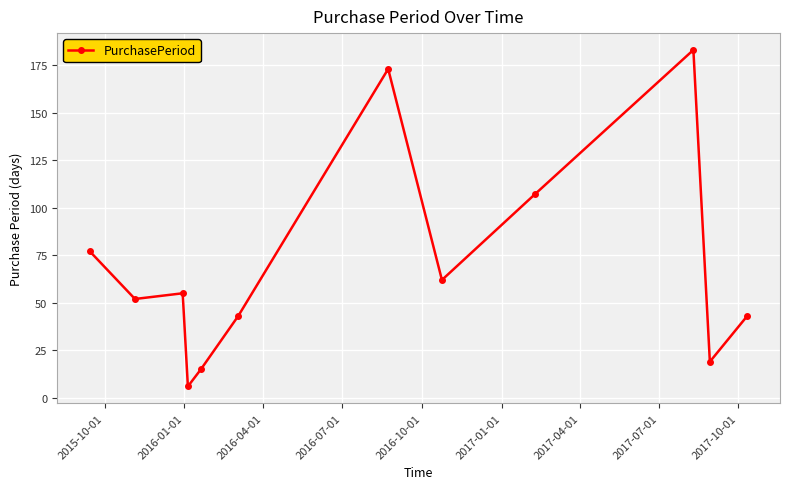

What is the value of the 6th point from the left?

43